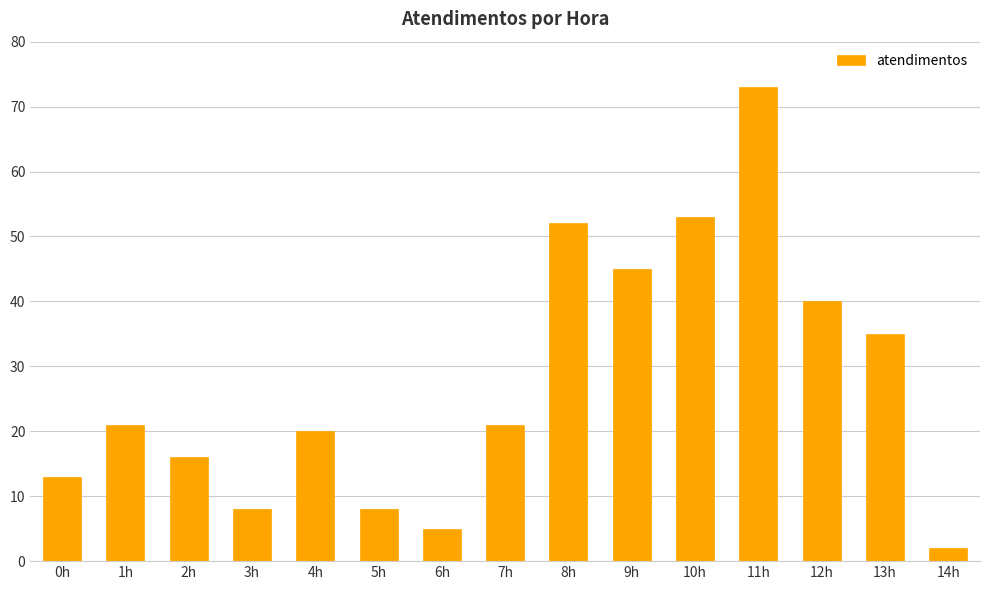

What is the change in value from 4h to 14h?

-18